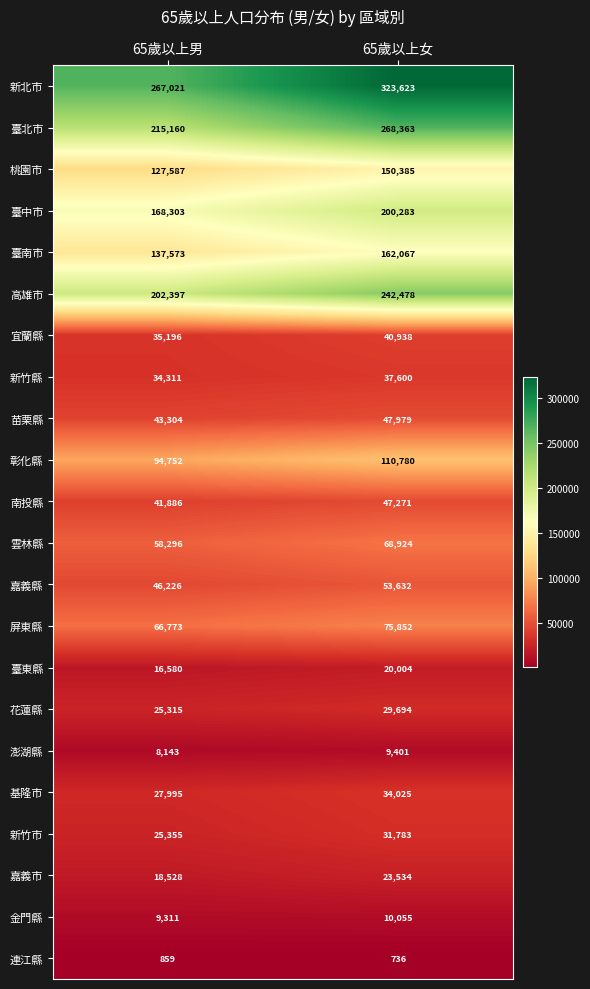

Which series has the largest total across all categories?

新北市